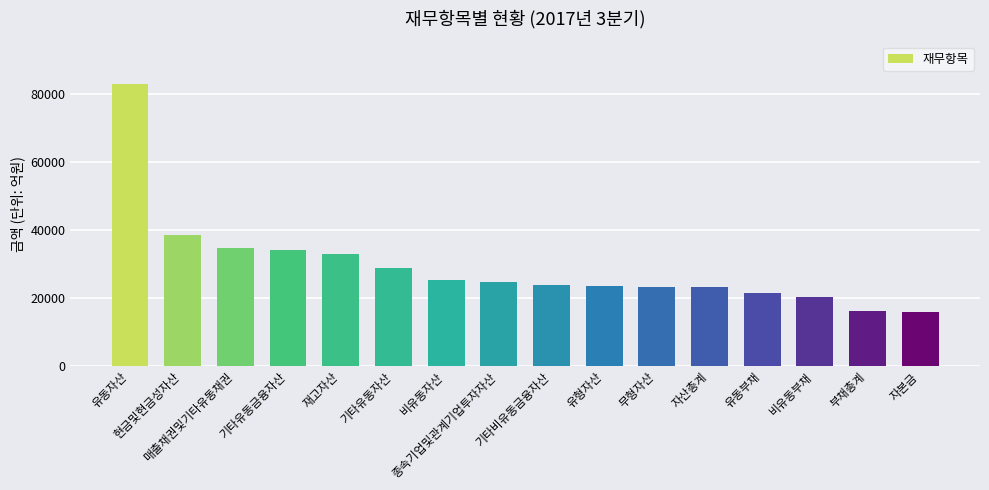

What is the ratio of the value at 기타유동금융자산 to the value at 매출채권및기타유동채권?

1.0